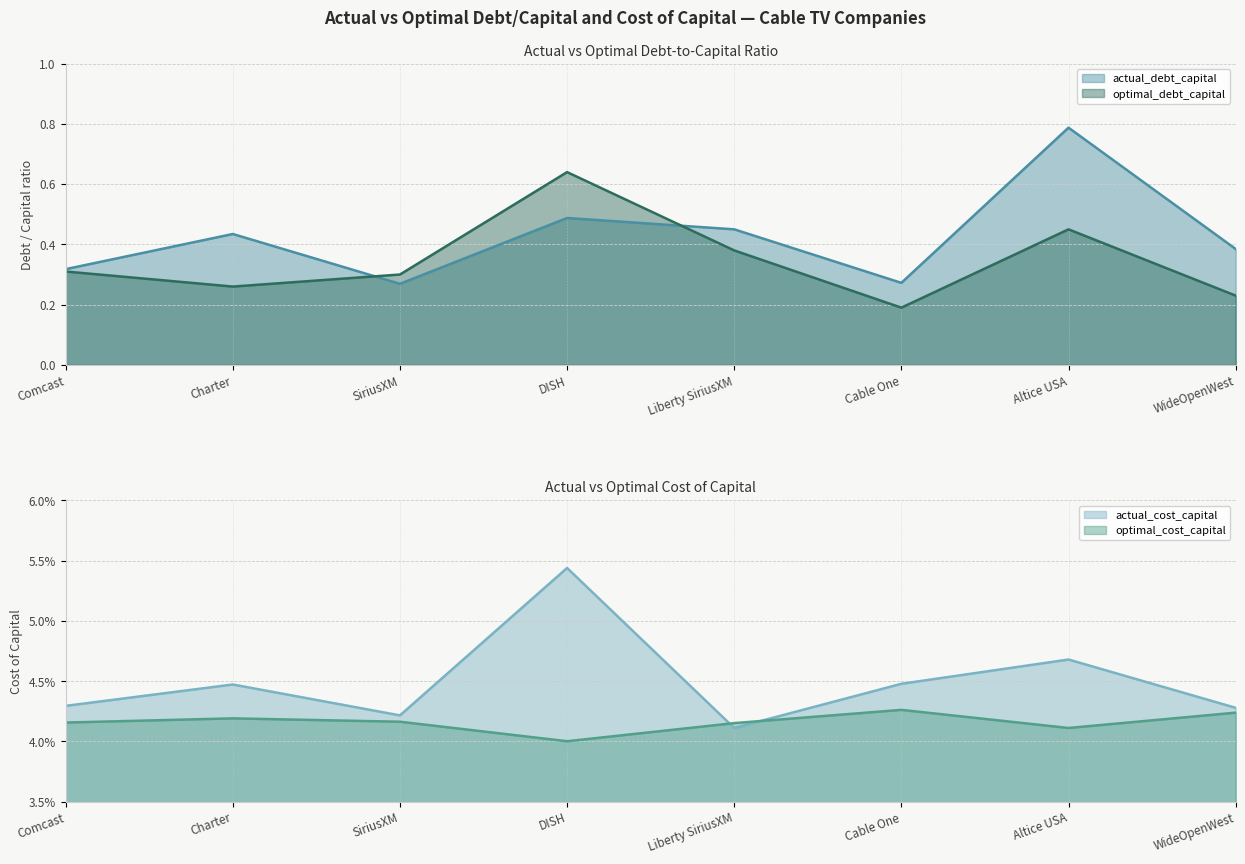

What is the difference between the maximum and minimum values in the actual_debt_capital series?

0.5